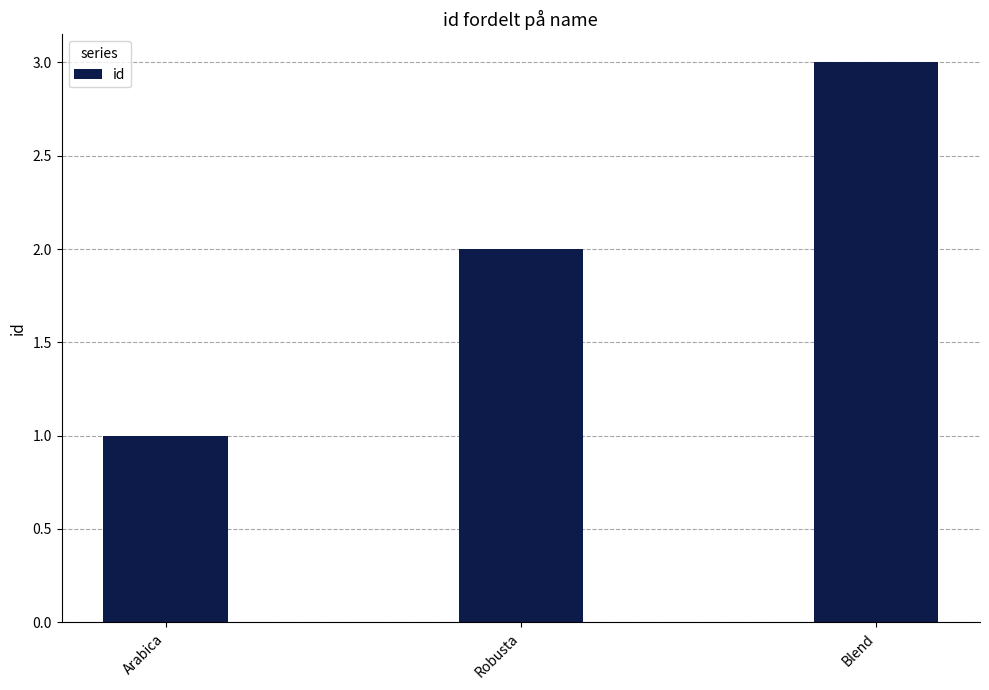

What is the change in value from Arabica to Blend?

+2